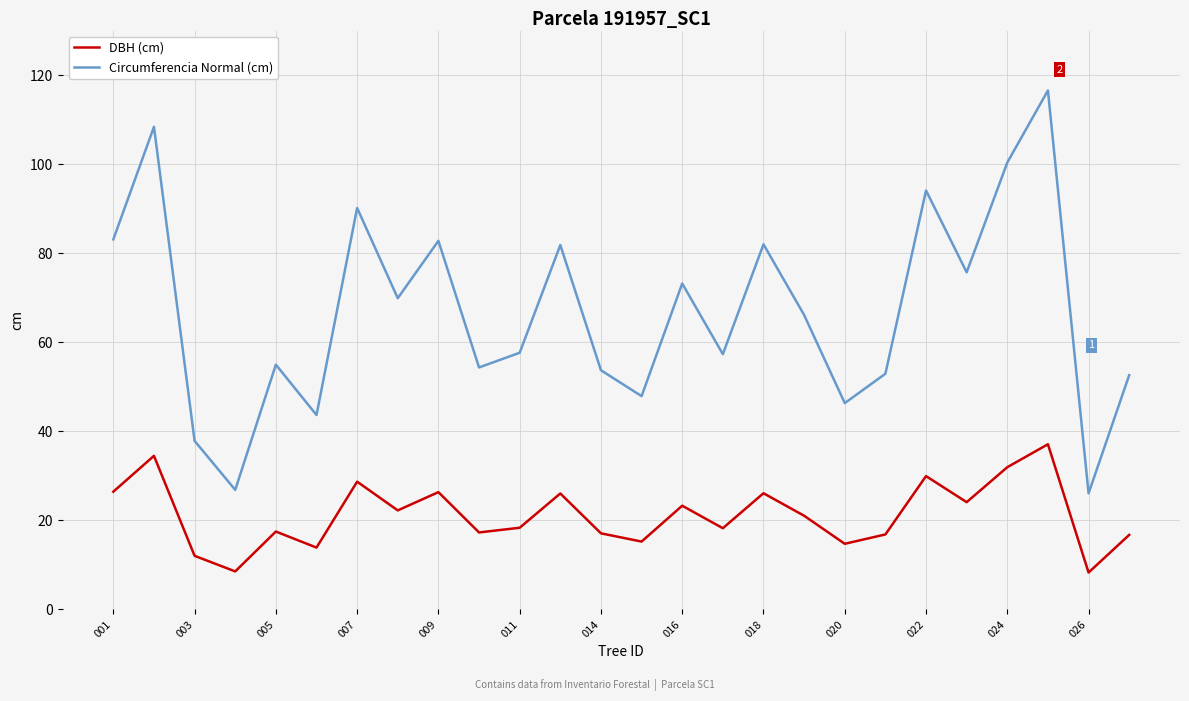

What is the average value of the Circumferencia Normal (cm) series?

66.8